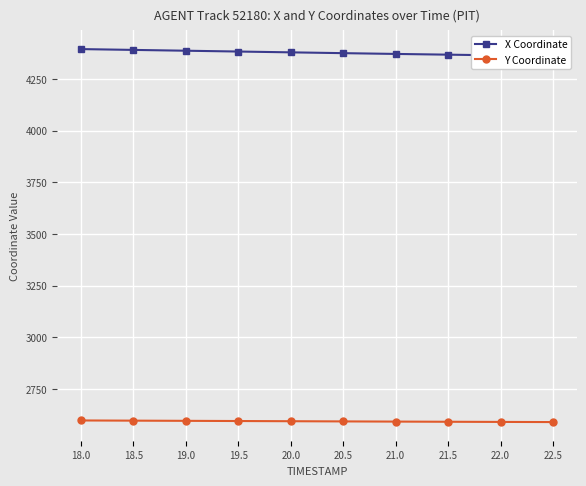

Which series has the largest total across all categories?

X Coordinate